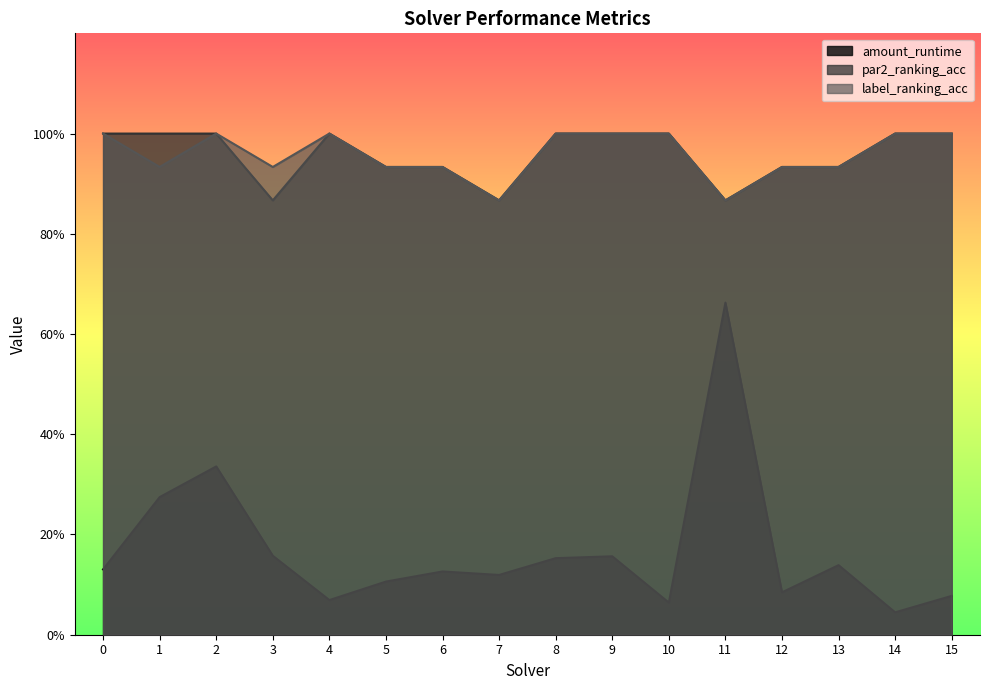

How many lines are shown in the chart?

3